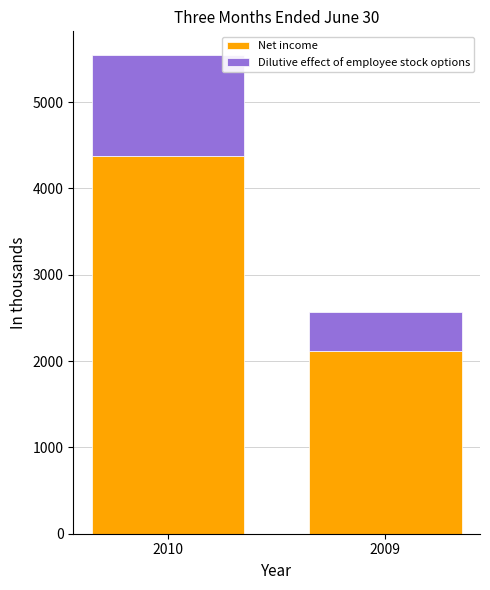

At which category is the sum across all series the highest?

2010